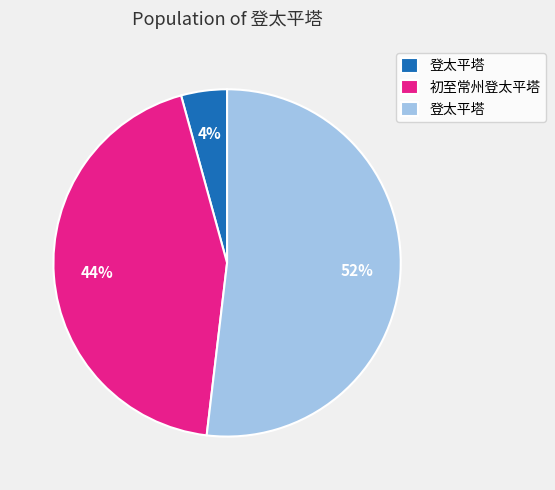

To the nearest percent, what is the average slice percentage?

33%